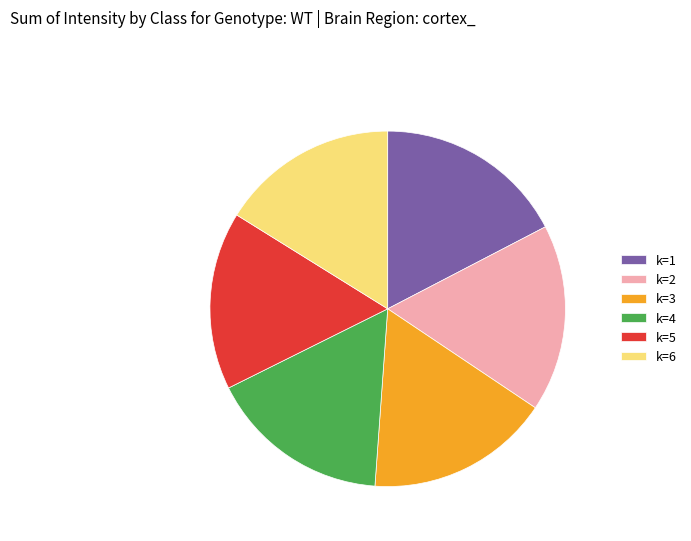

Which has a higher value, k=3 or k=1?

k=1